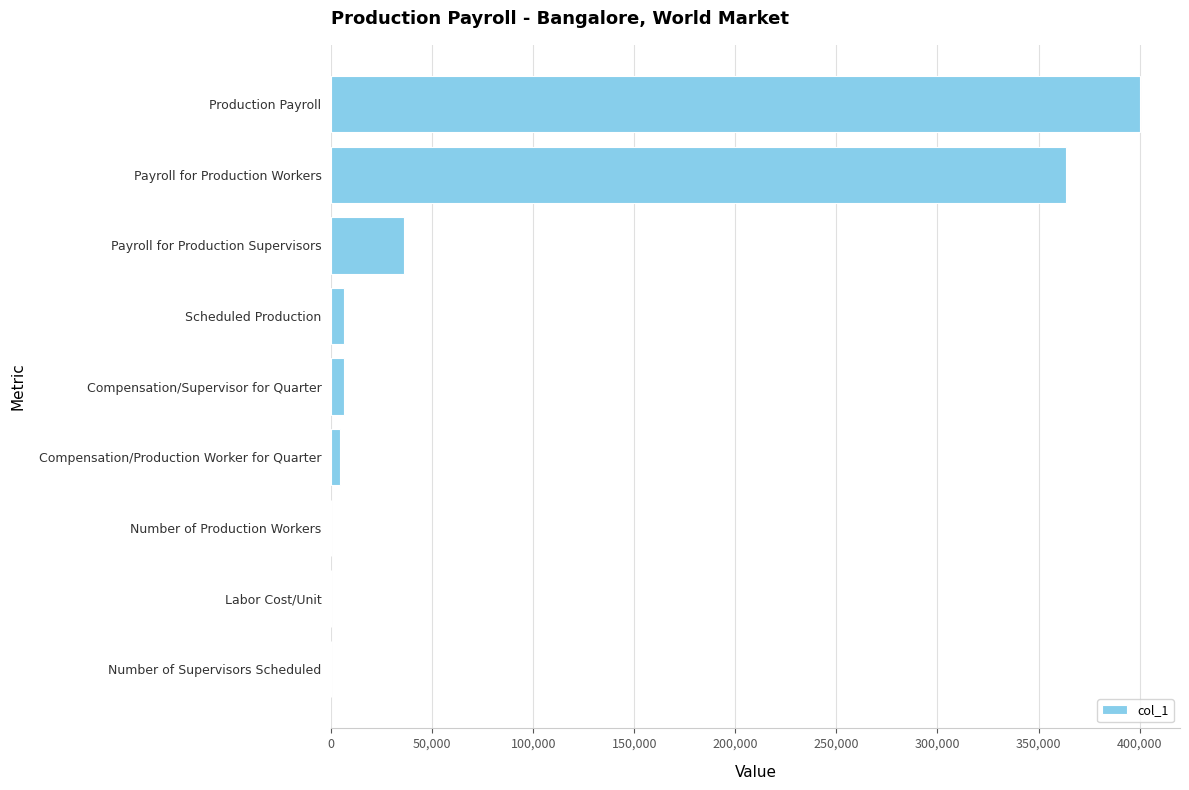

What is the approximate value at Production Payroll?

399978.5